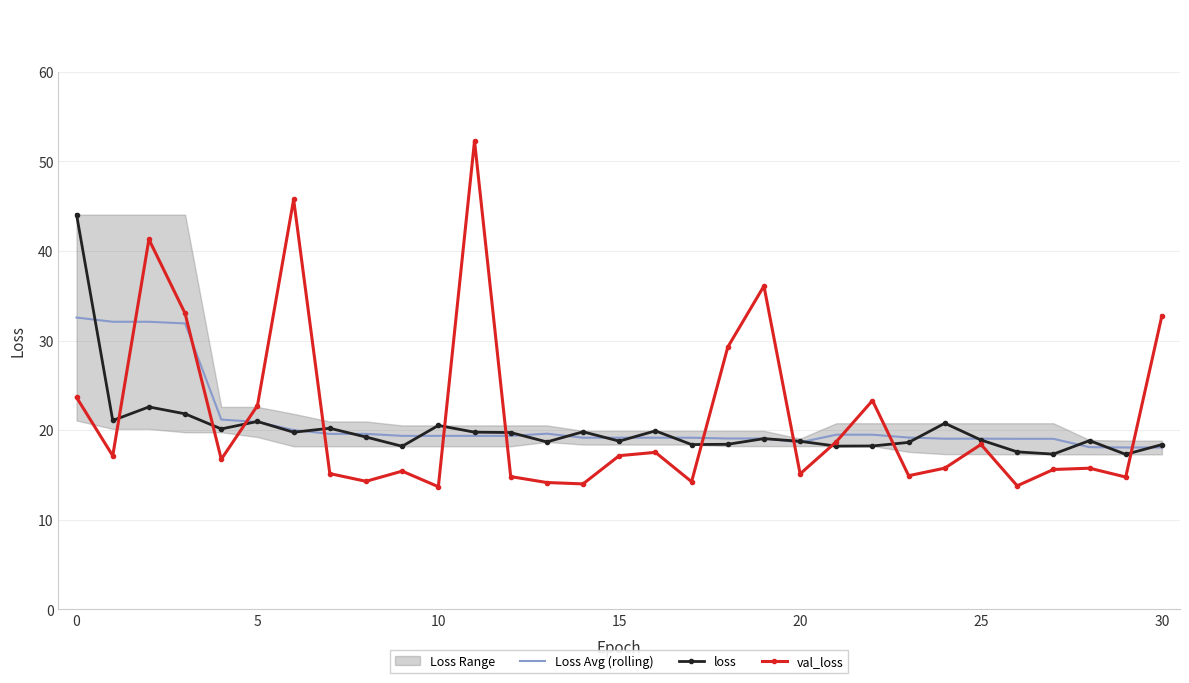

Which label corresponds to the smallest value in the chart?

10